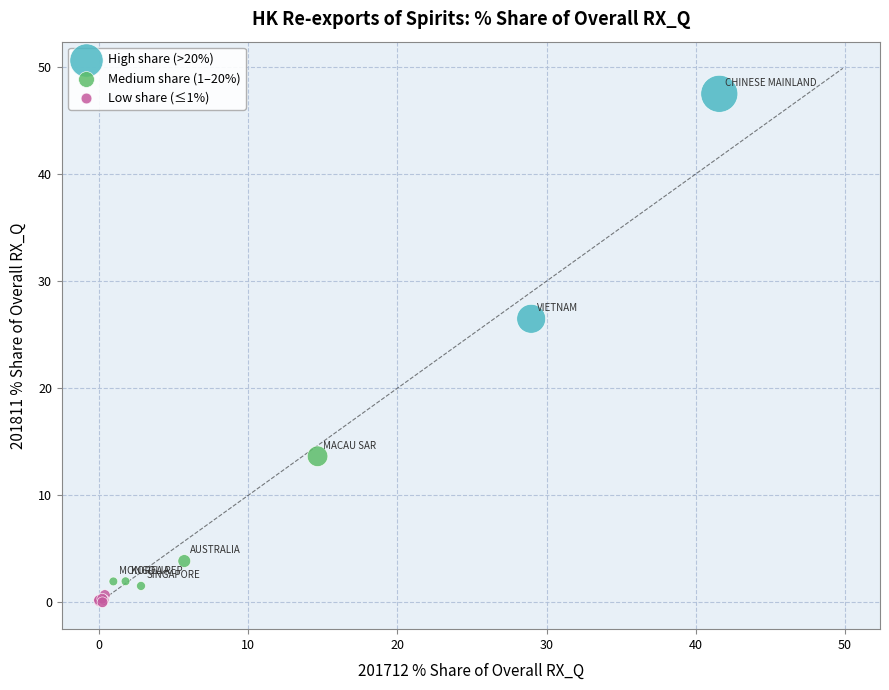

What are all the series names shown in the legend?

High share (>20%), Medium share (1–20%), Low share (≤1%)